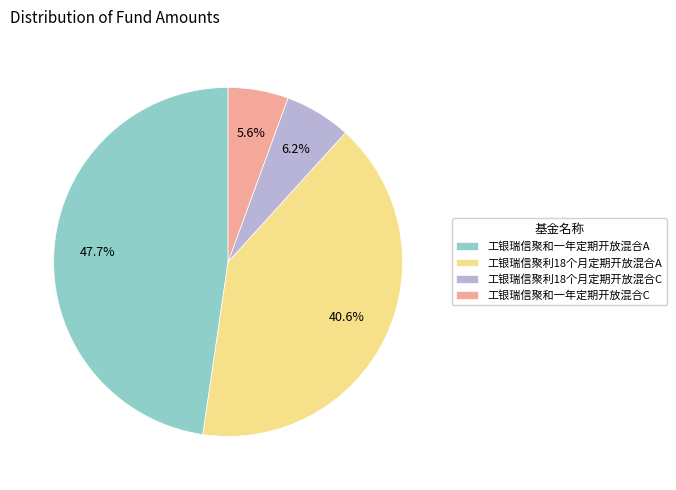

Does 工银瑞信聚利18个月定期开放混合C represent more than half of the total?

No